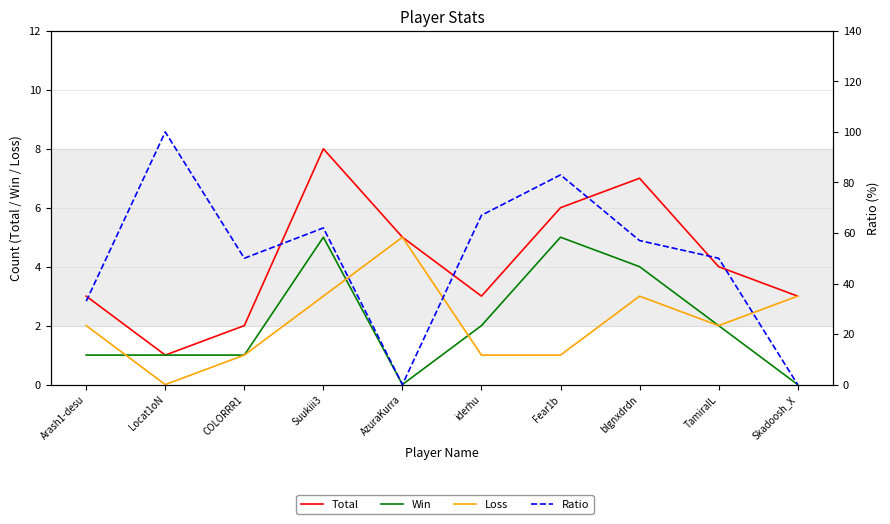

What is the label of the 7th point from the left?

Fear1b